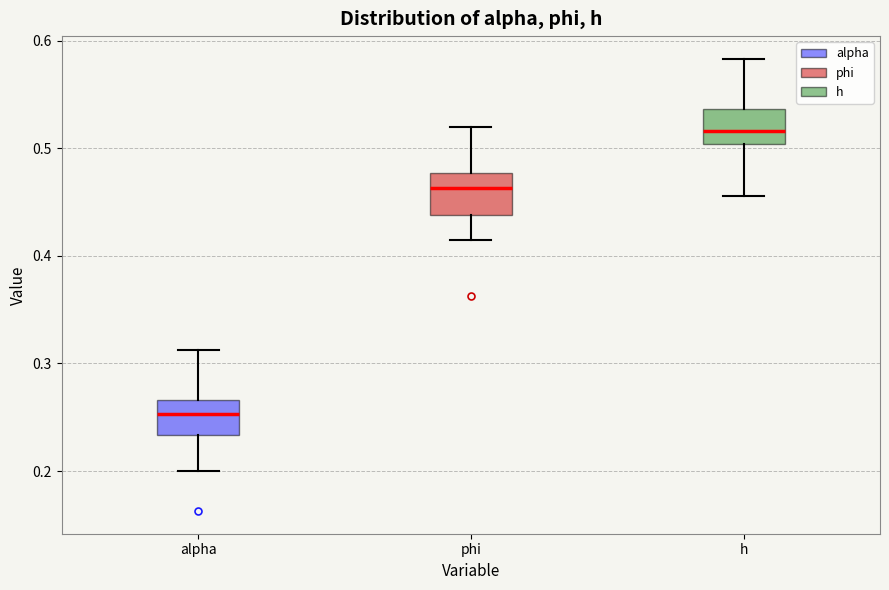

Which box has the highest median line?

h